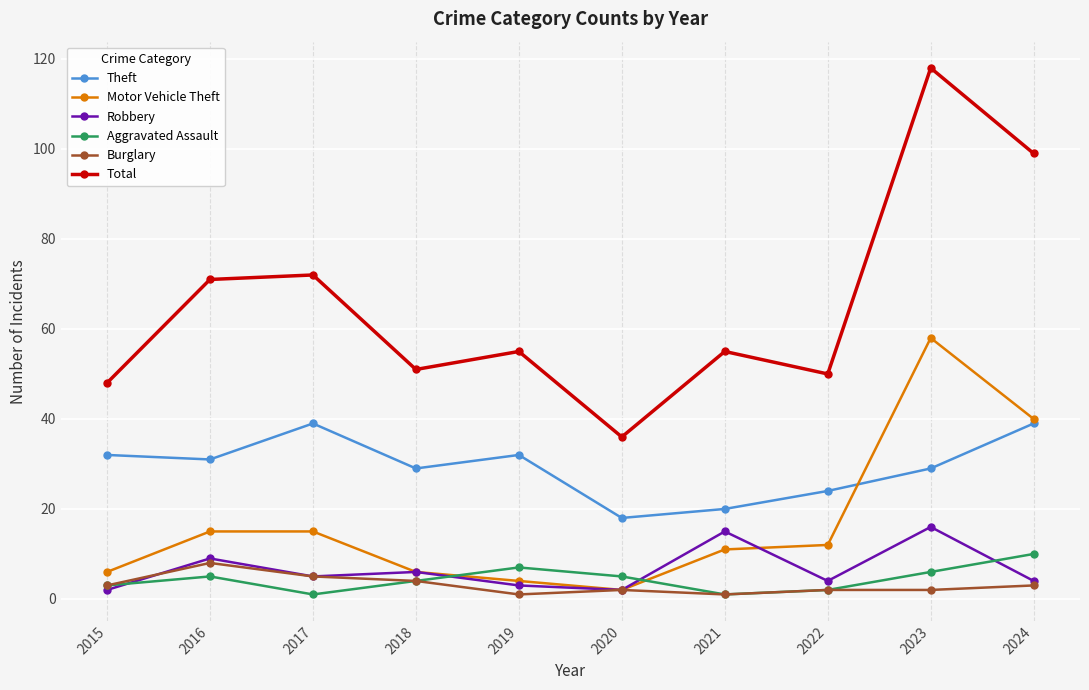

True or false: Aggravated Assault and Theft cross at least once.

False